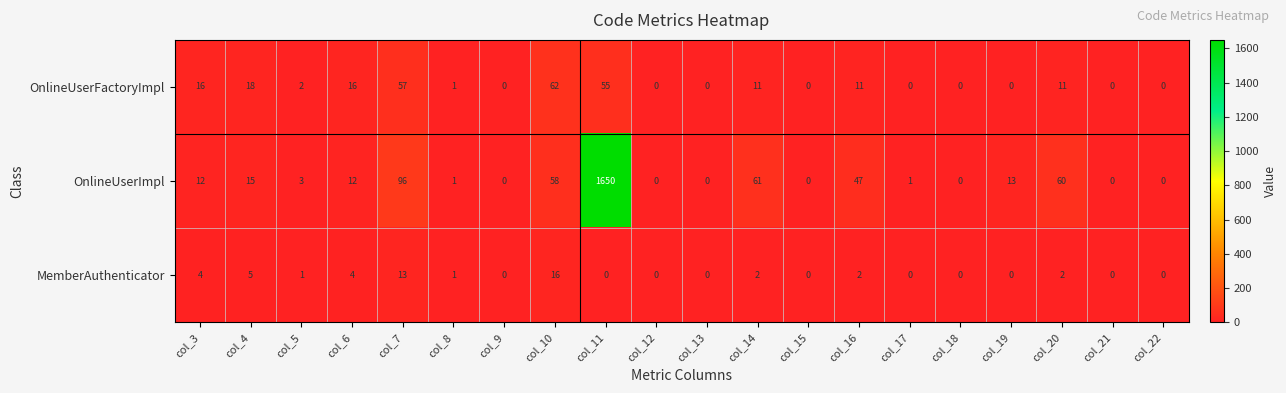

The OnlineUserImpl series shows 1 at col_8. True or false?

True